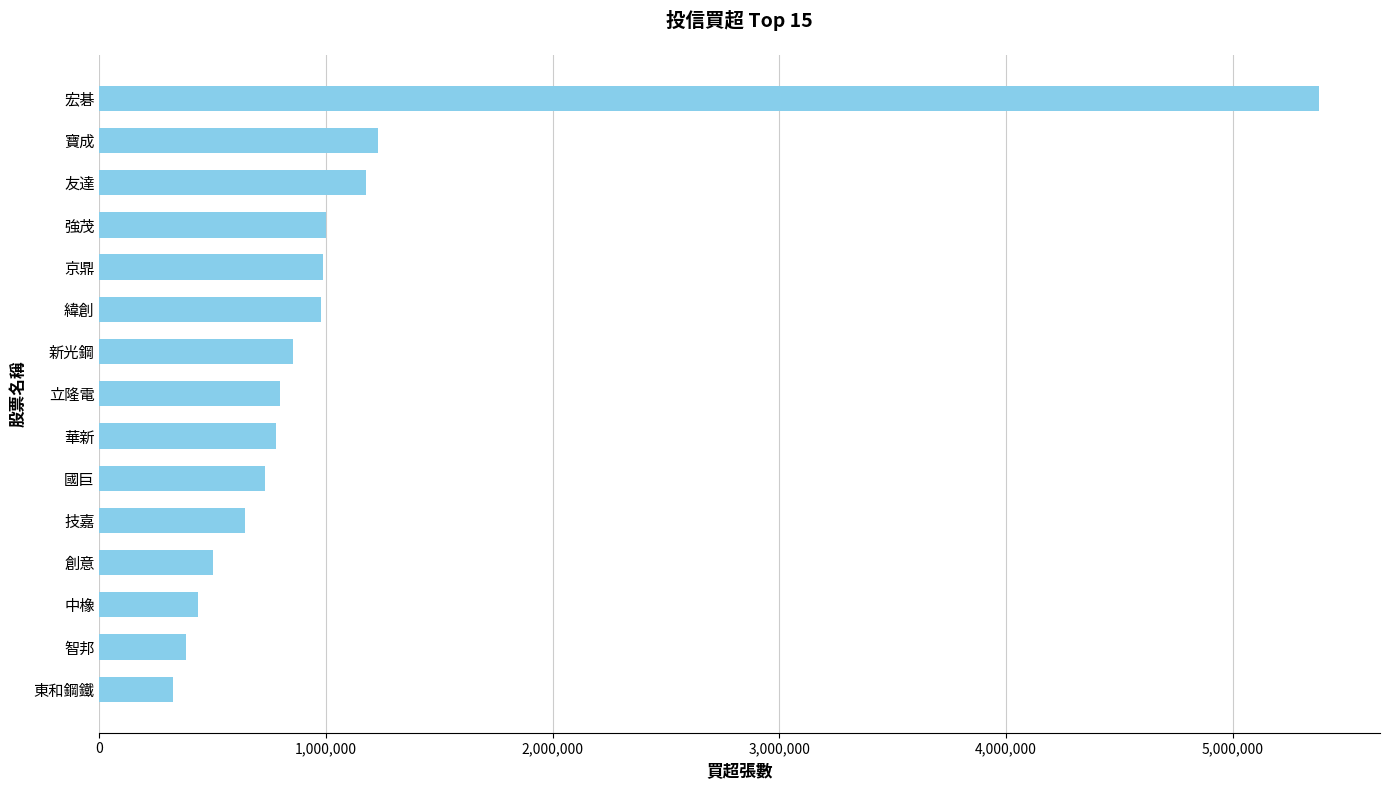

What is the sum of all values?

16189000